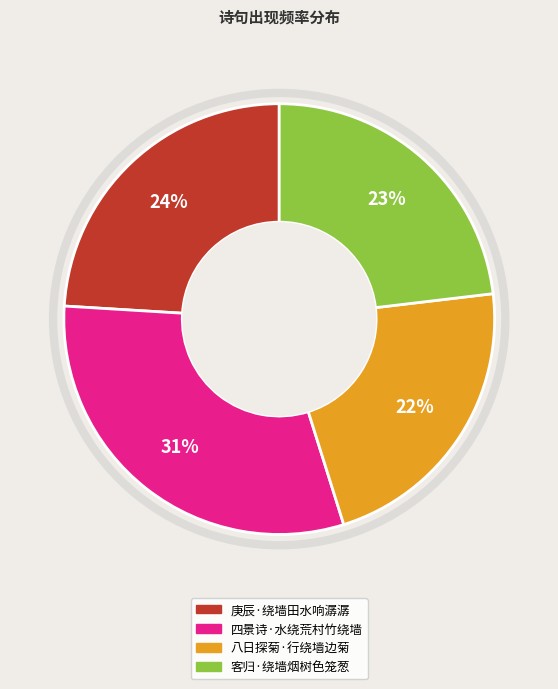

To the nearest percent, what portion does 八日探菊·行绕墙边菊 represent?

22%